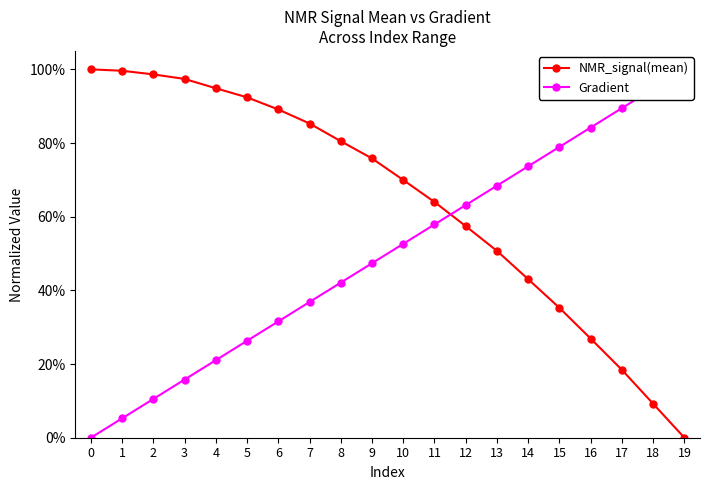

What is the sum of all Gradient values?

10.0